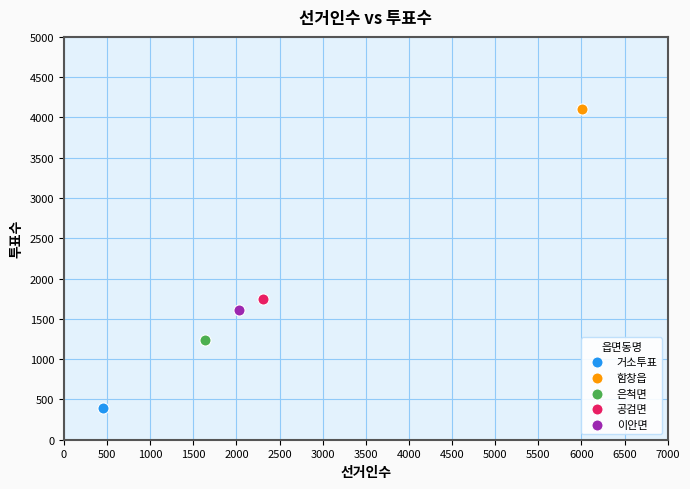

What are all the series names shown in the legend?

거소투표, 함창읍, 은척면, 공검면, 이안면